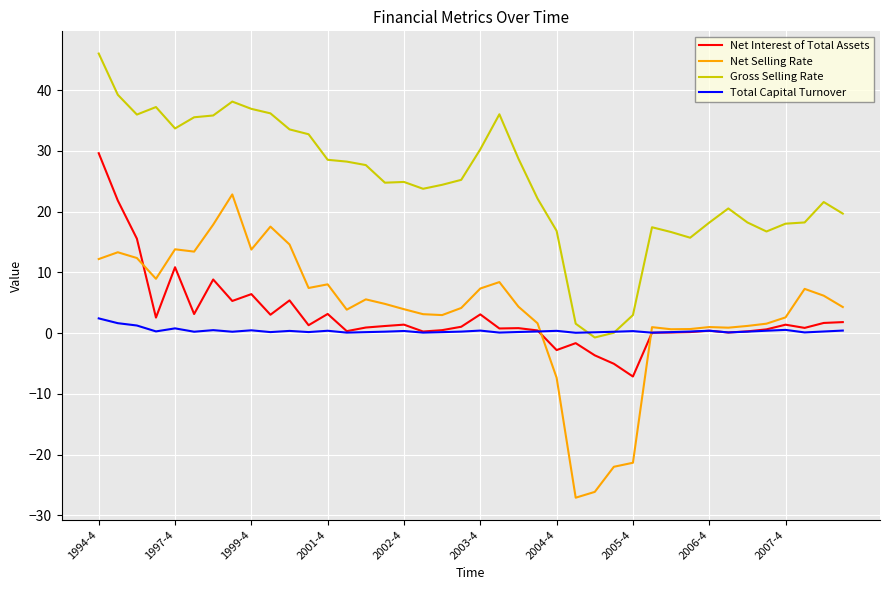

What is the highest value of the Net Interest of Total Assets series?

29.6